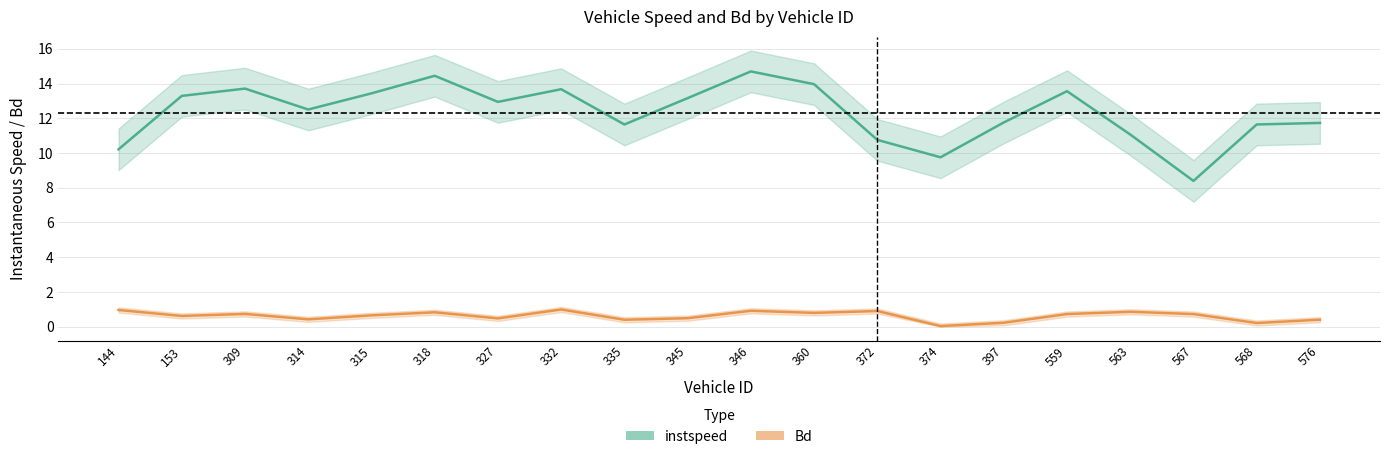

Rank the series by their average value, from lowest to highest.

Bd, instspeed